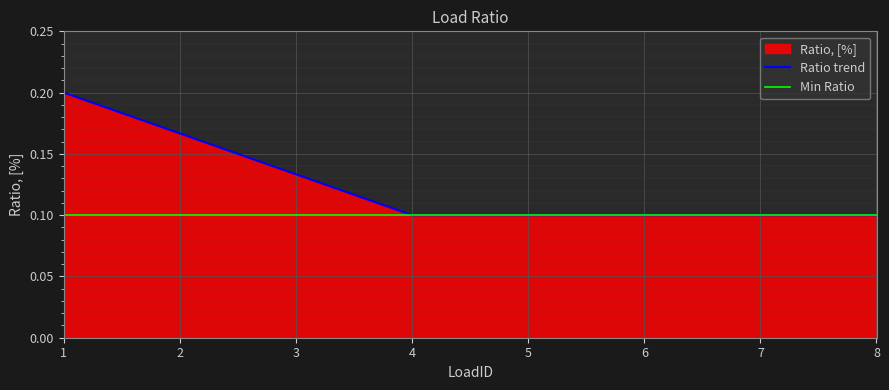

What is the average value?

0.1